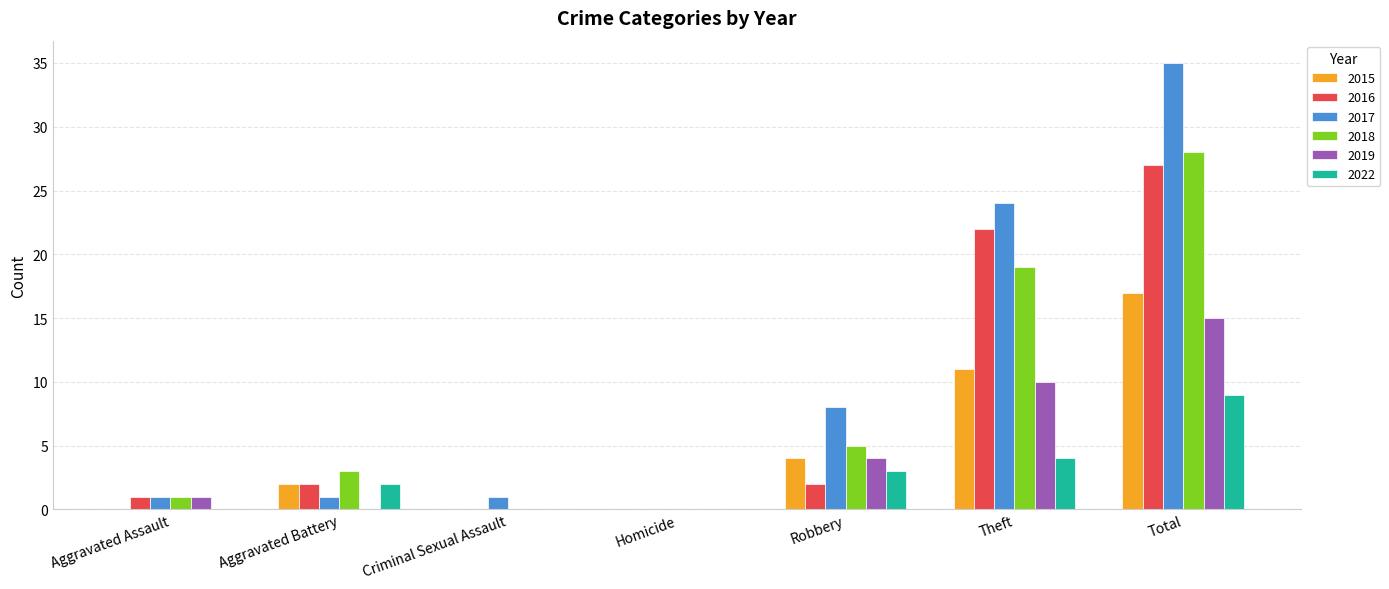

How many groups of bars are there?

7